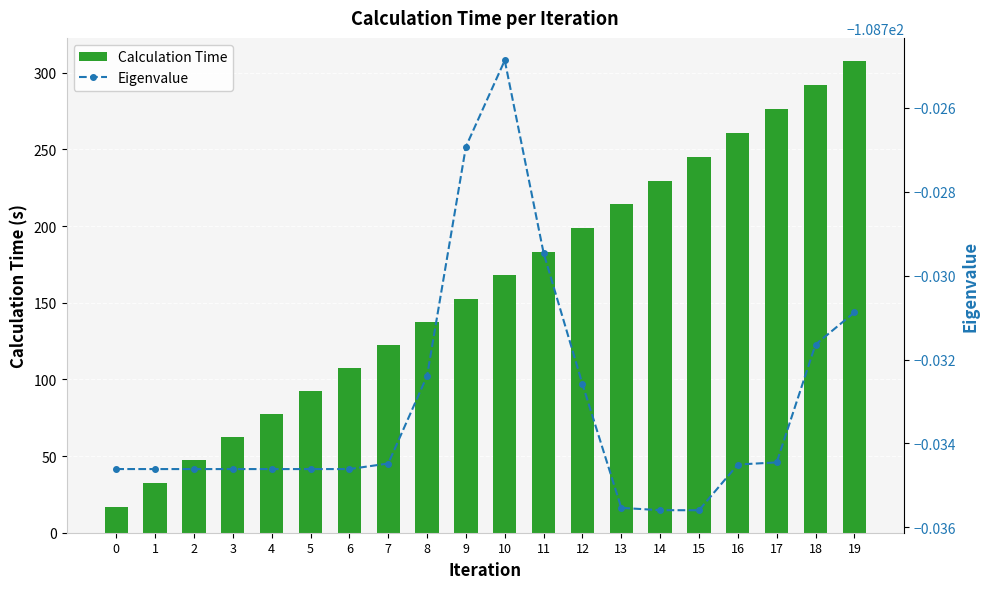

Which category has the lowest value in the Eigenvalue series?

15